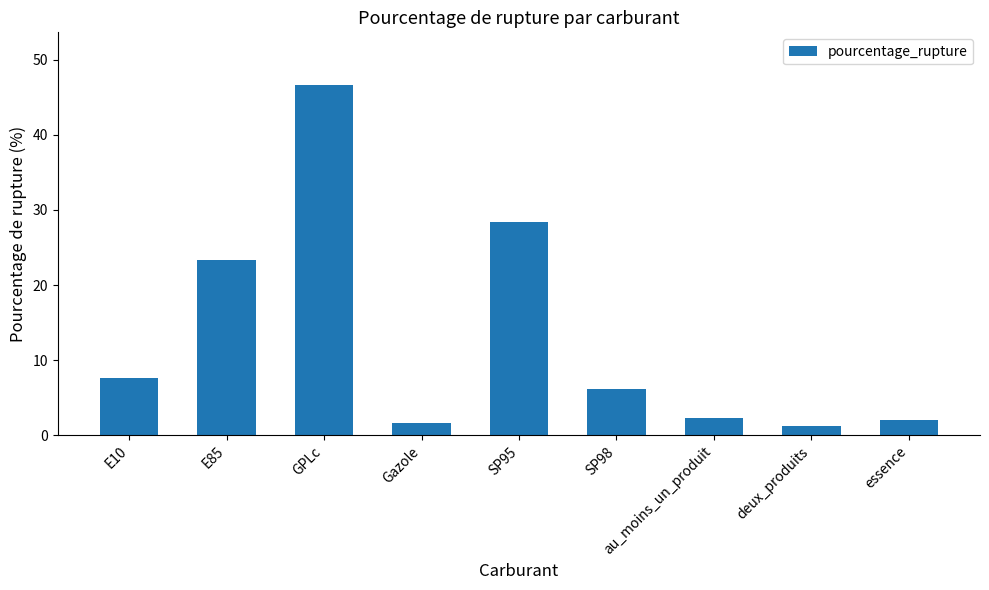

What is the difference between the maximum and minimum values?

45.4